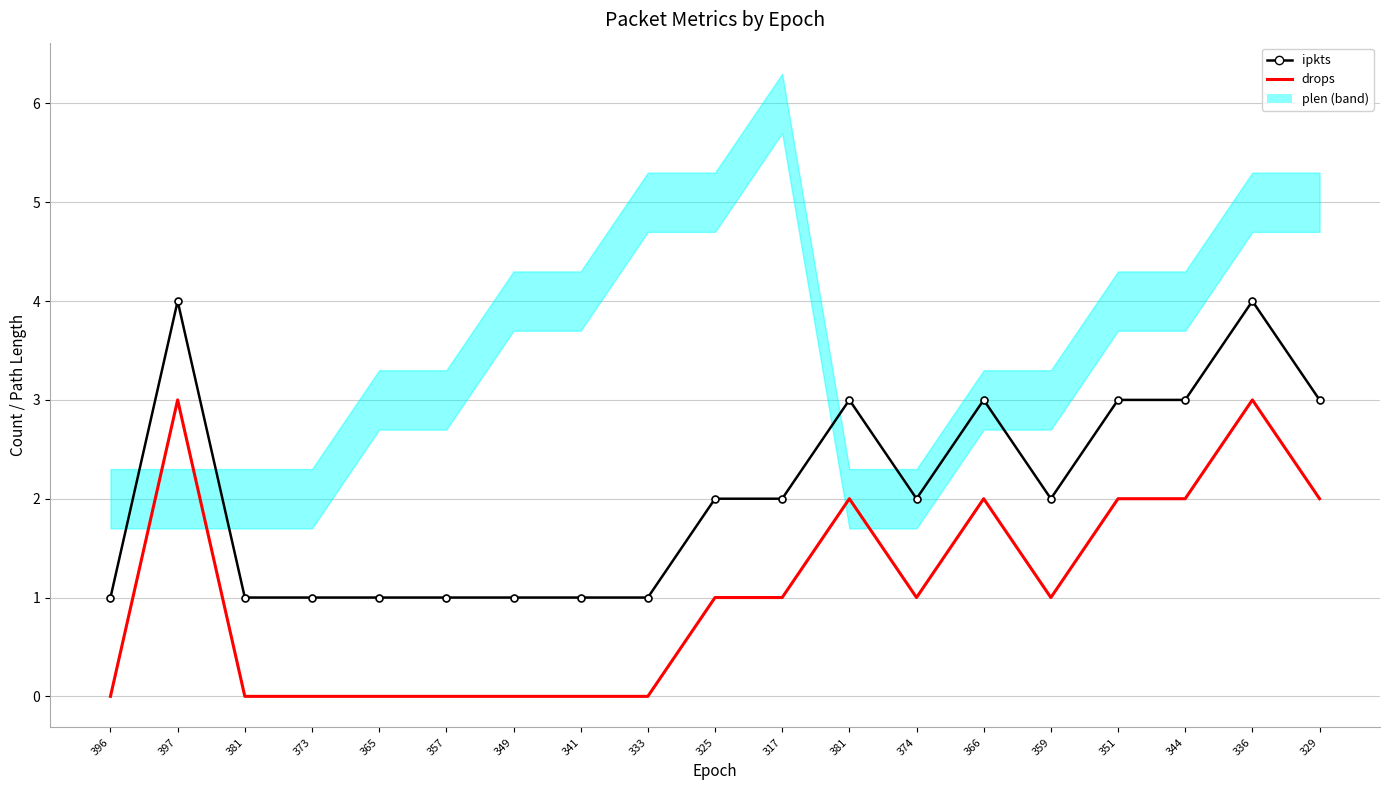

List the series in order of their overall mean, lowest first.

drops, ipkts, plen